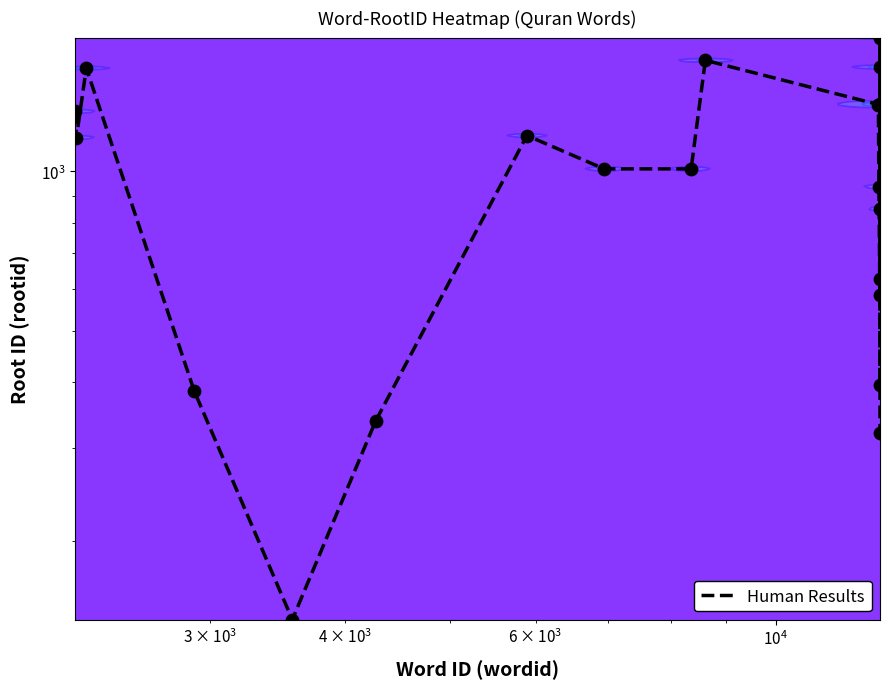

What is the greatest value displayed?

1791